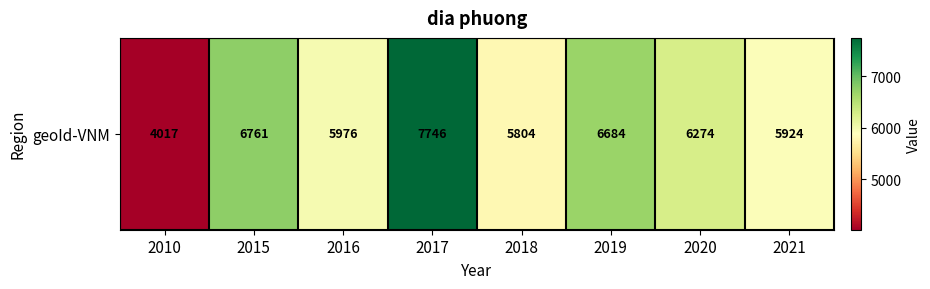

Which category has the lowest value across all series?

2010